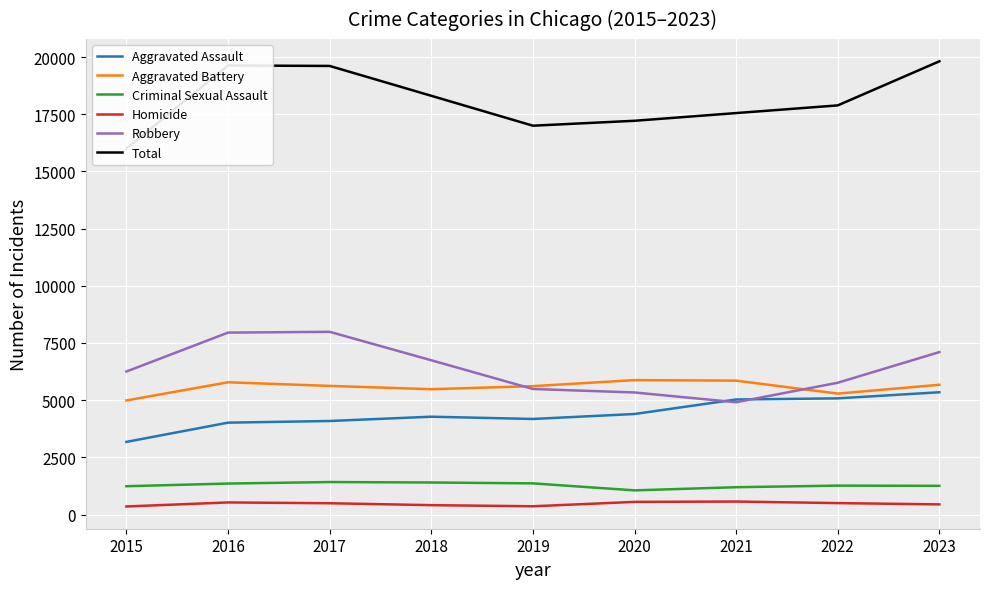

In Total, how many points are lower than both neighbors (excluding endpoints)?

1